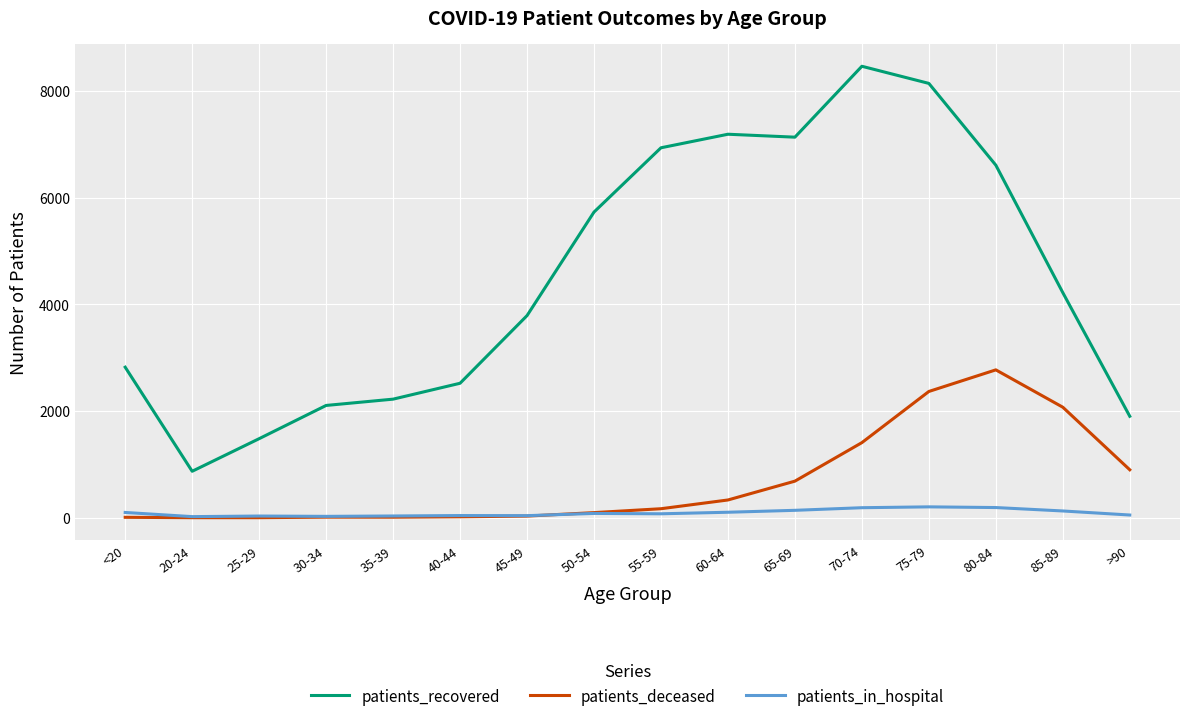

Where is patients_recovered nearest to the value 4669?

85-89